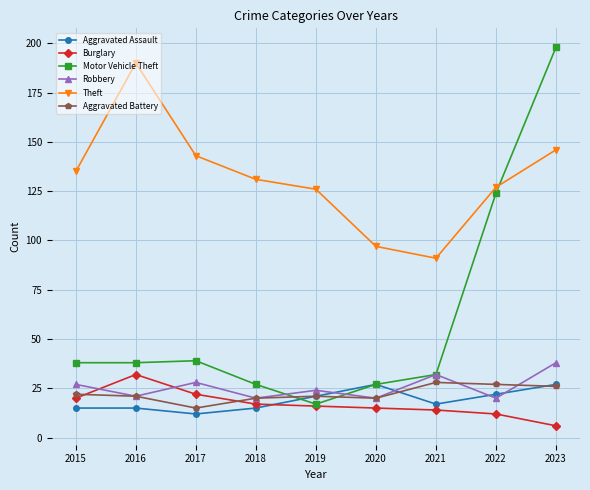

What is the value of the Burglary point at the 4th from the left?

17